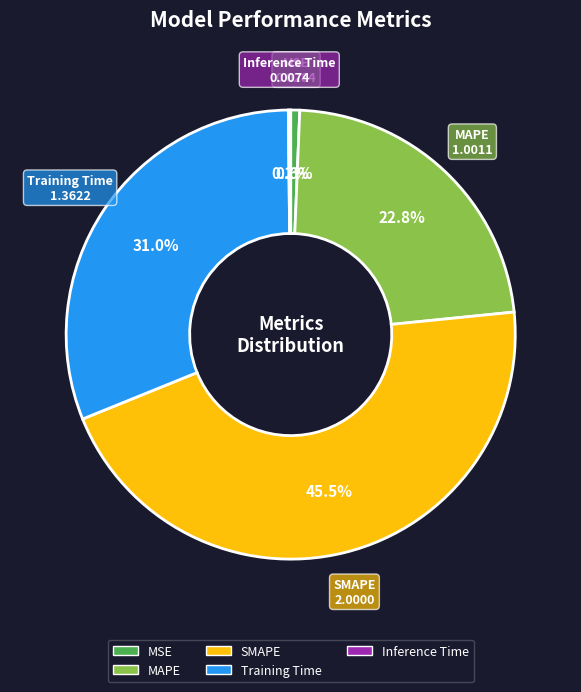

Is there any slice that represents more than half of the pie?

No